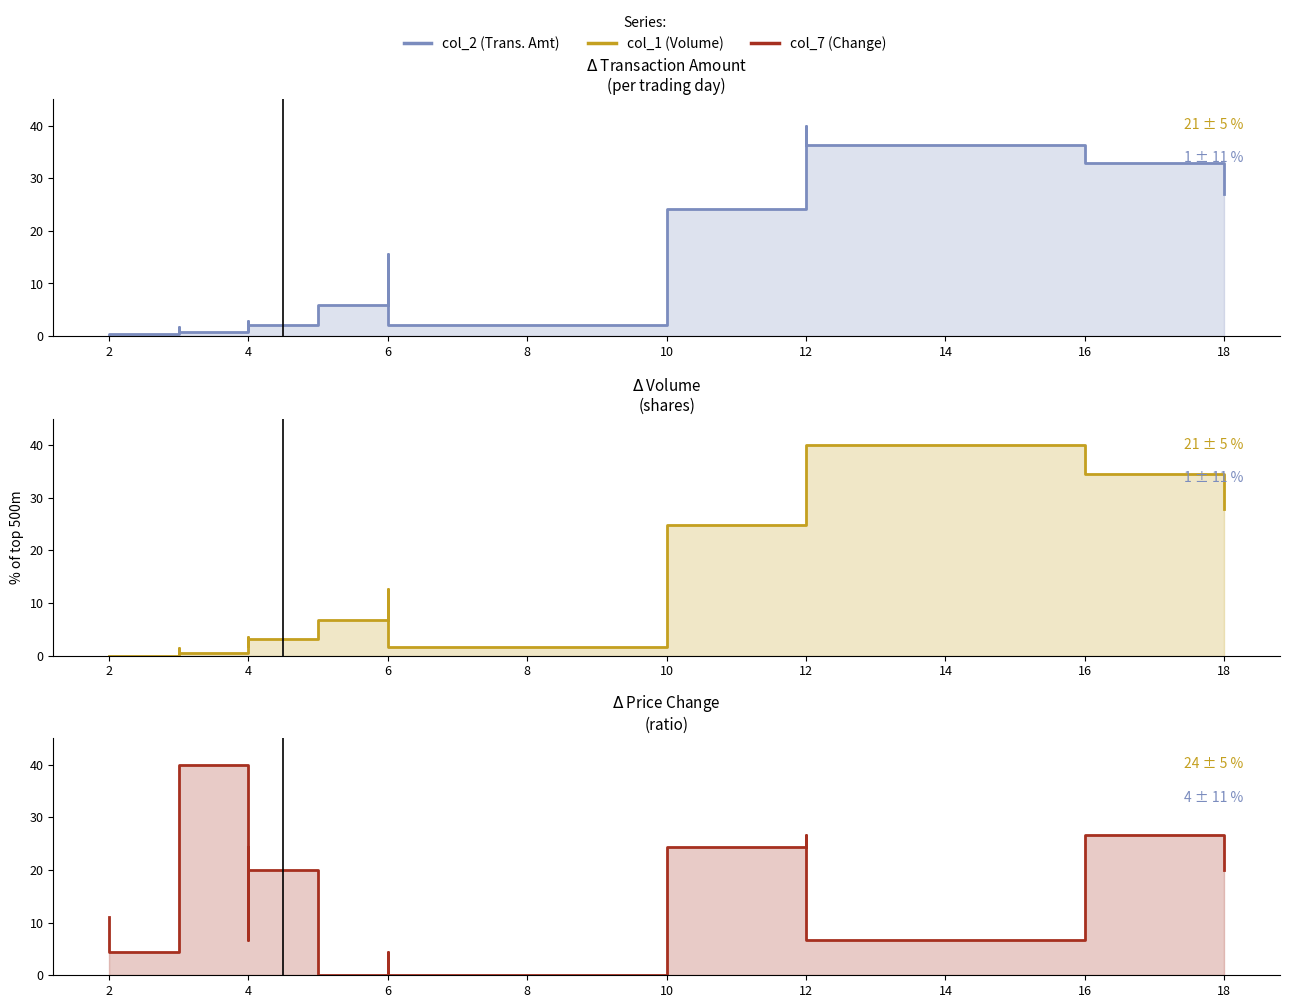

Between 4 and 12, which series saw the biggest shift?

col_1 (Volume)